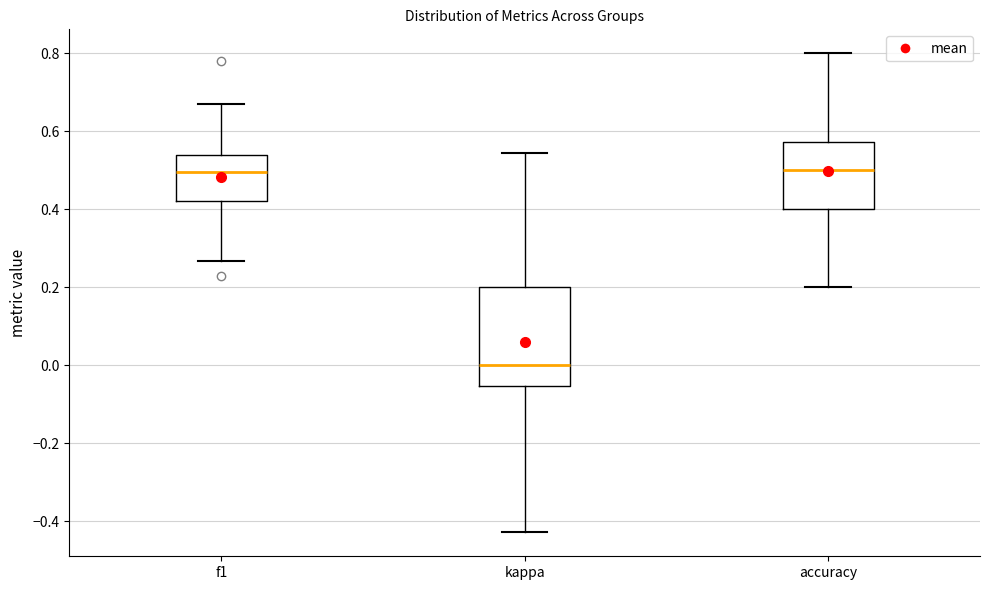

Reading left to right, read every box against the y-axis: the position of its median line, the range the box covers, and the ends of its whiskers. The values are not printed on the chart, so give them approximately, as read against the axis.

f1: median 0.50, box 0.42 to 0.54, whiskers 0.26 to 0.68
kappa: median 0.00, box -0.06 to 0.20, whiskers -0.42 to 0.54
accuracy: median 0.50, box 0.40 to 0.58, whiskers 0.20 to 0.80